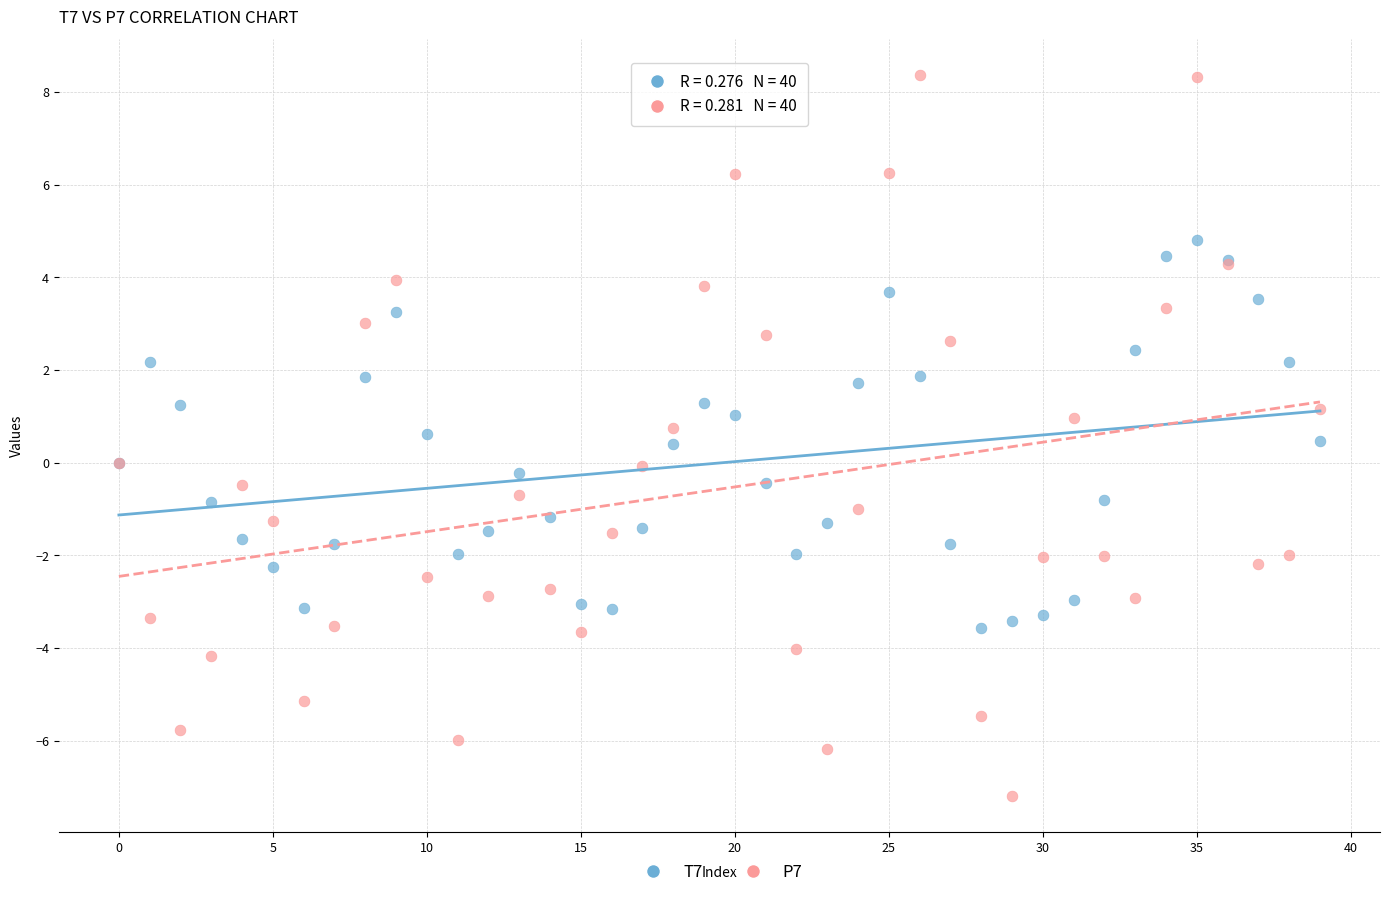

Which series reaches the minimum Y coordinate?

P7